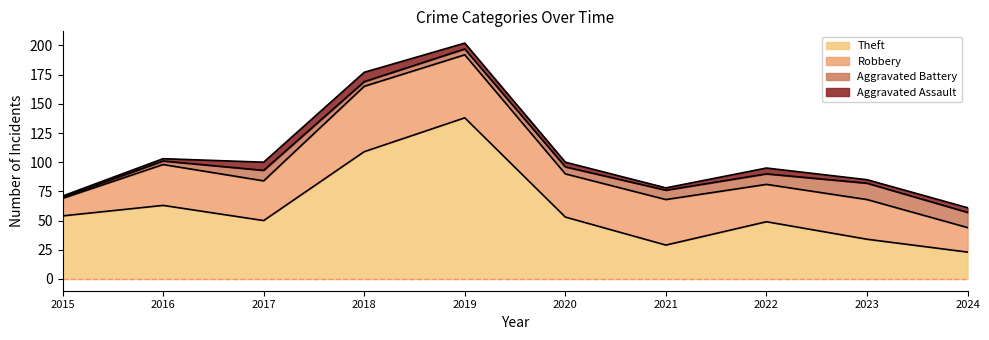

Reading right to left, transcribe all the data shown in this chart.

Aggravated Assault: 4	3	5	2	4	5	8	7	2	1
Aggravated Battery: 13	14	9	8	6	5	4	9	3	1
Robbery: 21	34	32	39	37	54	56	34	35	15
Theft: 23	34	49	29	53	138	109	50	63	54